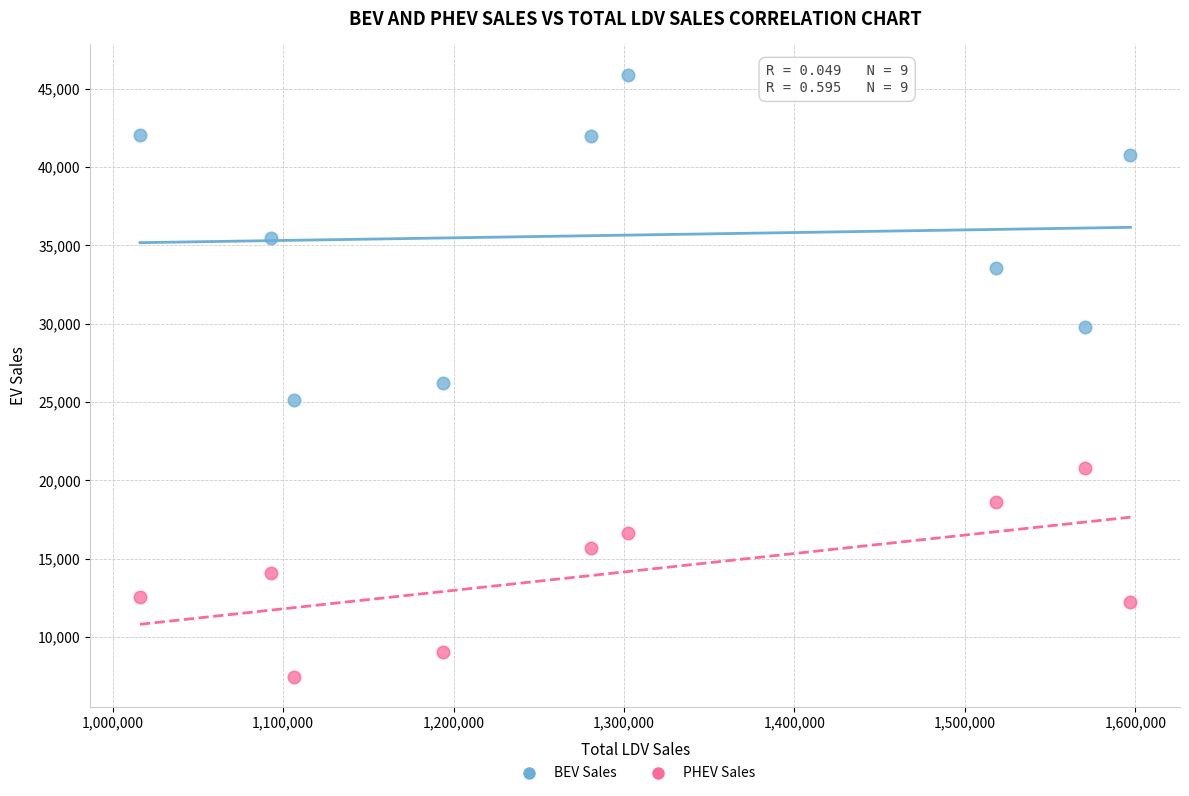

Which series reaches the minimum Y coordinate?

PHEV Sales